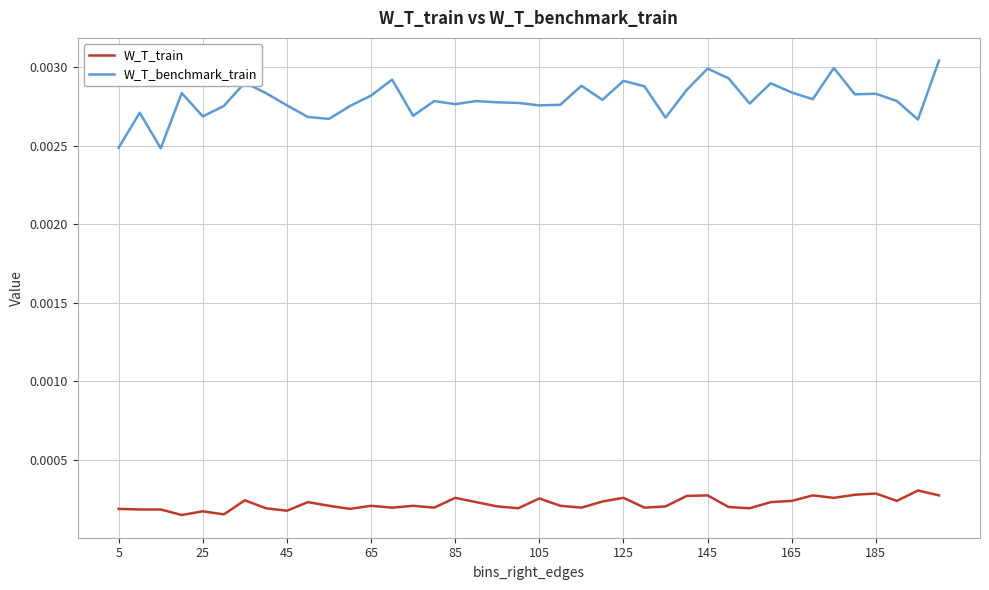

Which series has the largest total across all categories?

W_T_benchmark_train